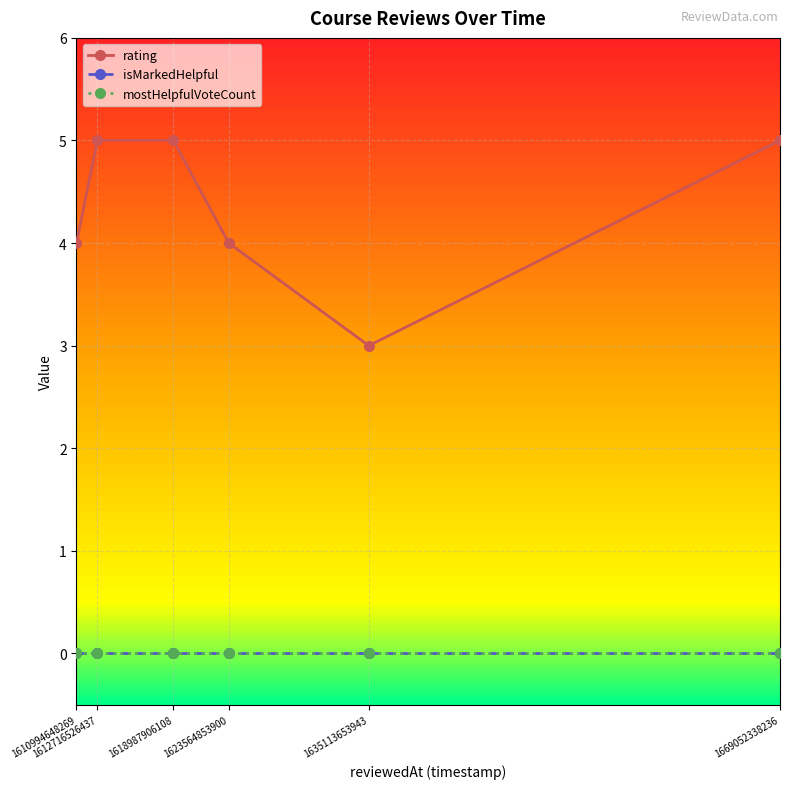

Does the chart display data point markers on the line(s)?

Yes